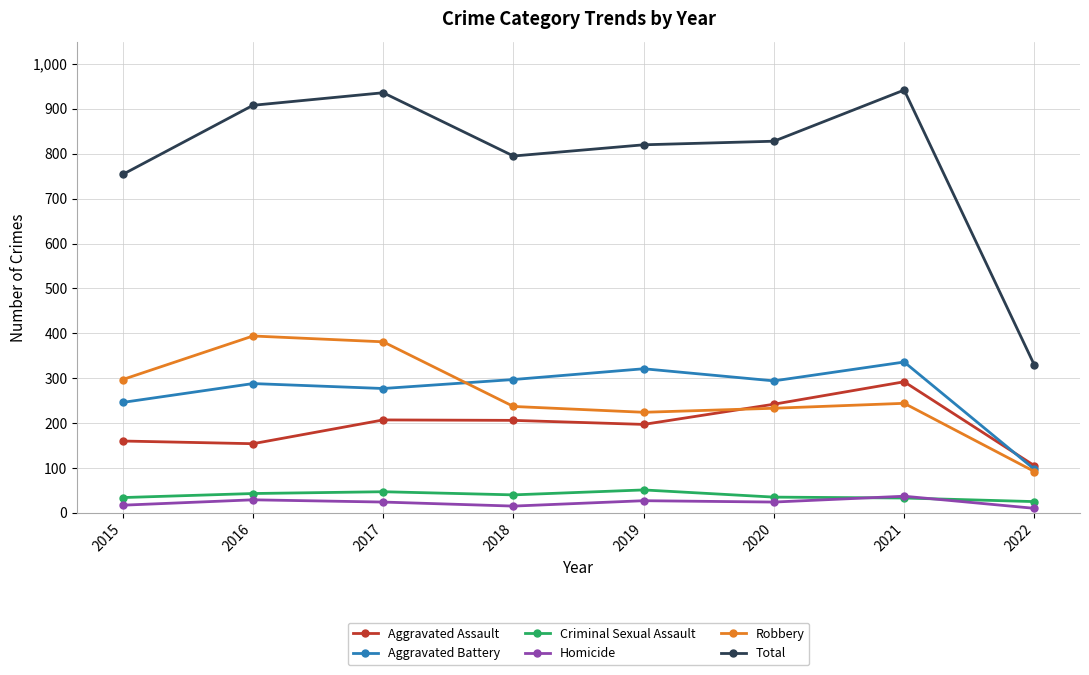

Where is the first local minimum for Total?

2018